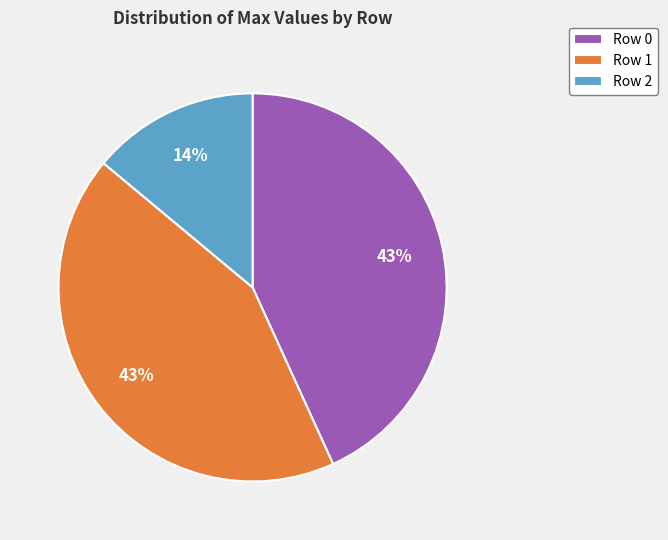

To the nearest percent, what percentage of the pie is Row 2?

14%